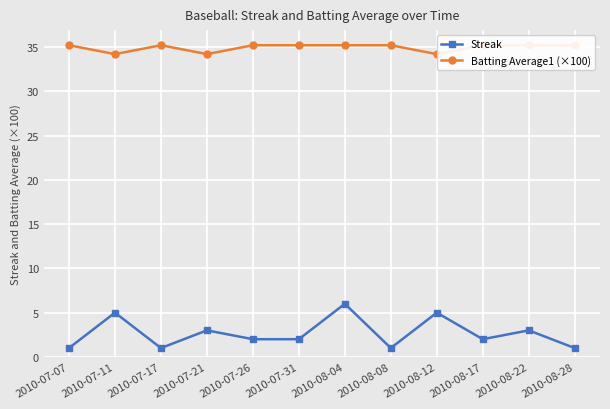

Reading left to right, what are all the values shown in this chart?

Streak: 1.0	5.0	1.0	3.0	2.0	2.0	6.0	1.0	5.0	2.0	3.0	1.0
Batting Average1 (×100): 35.2	34.2	35.2	34.2	35.2	35.2	35.2	35.2	34.2	35.2	35.2	35.2